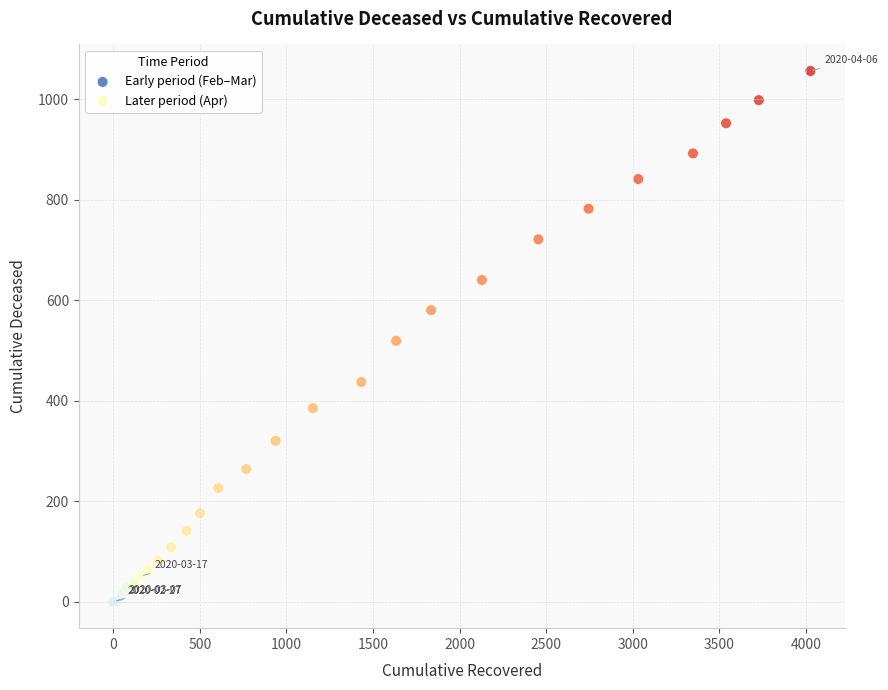

Which series contains the highest Y value?

Later period (Apr)